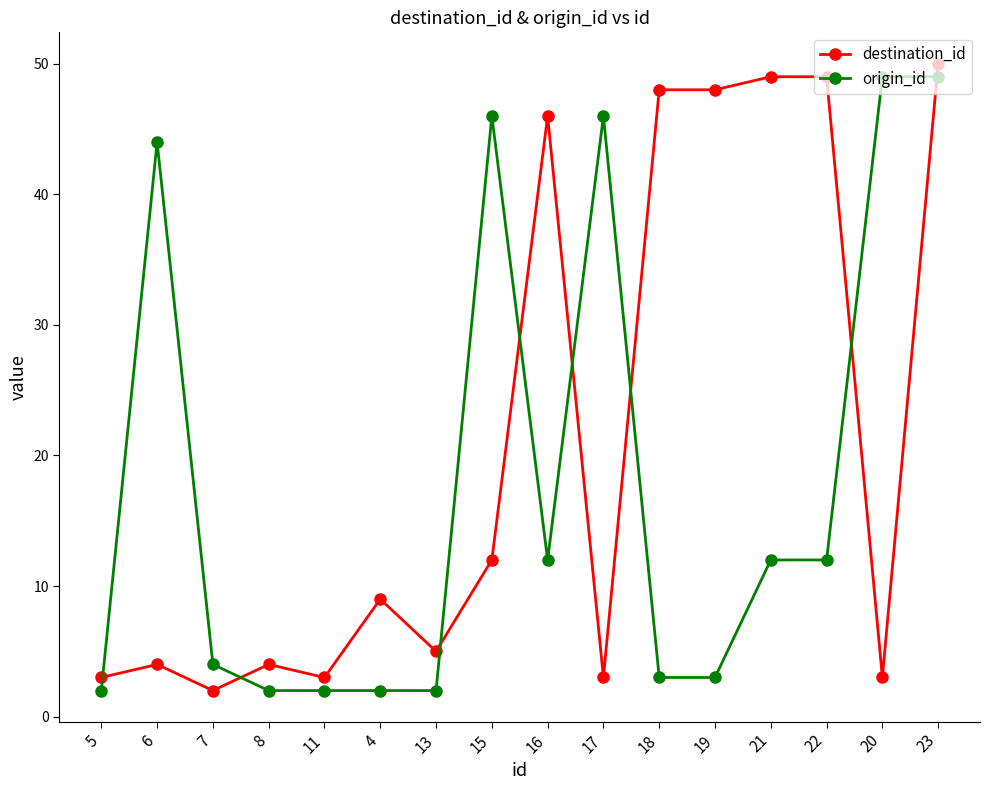

What is the difference between the destination_id values at 23 and 18?

2